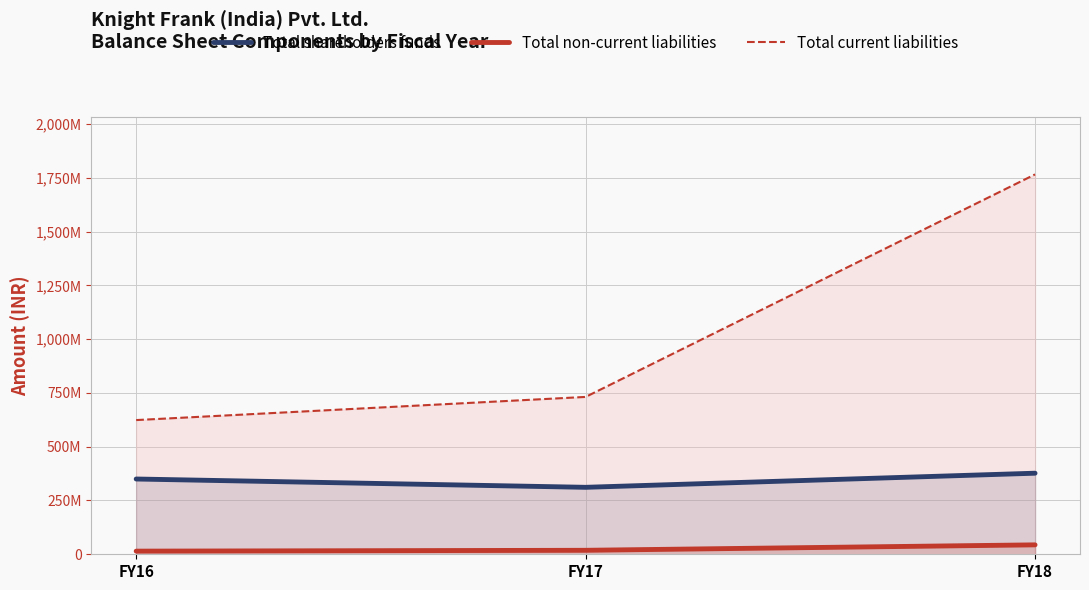

At how many categories does at least one series exceed 1493837979?

1